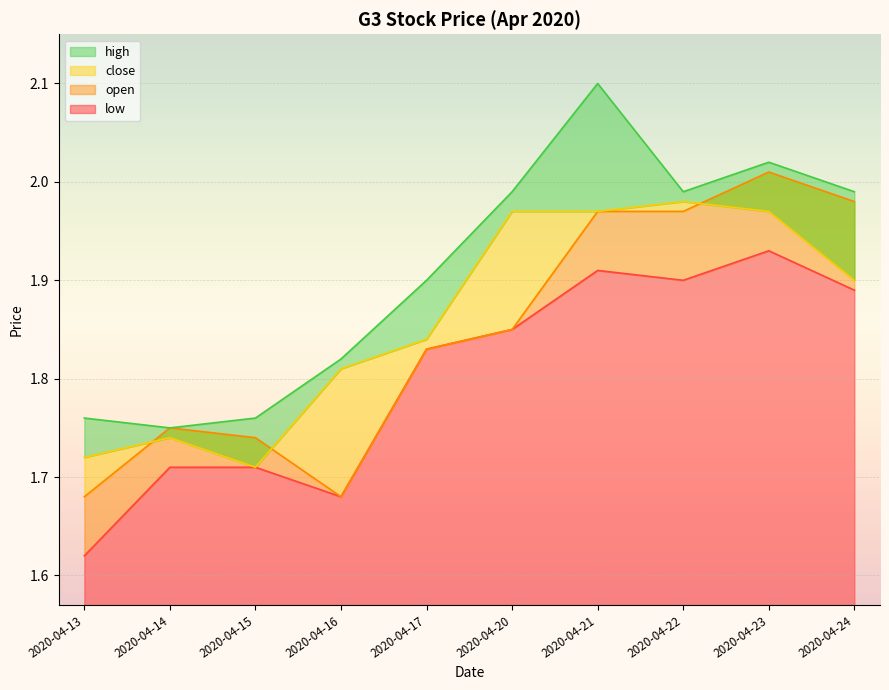

How many data points does each series have?

10